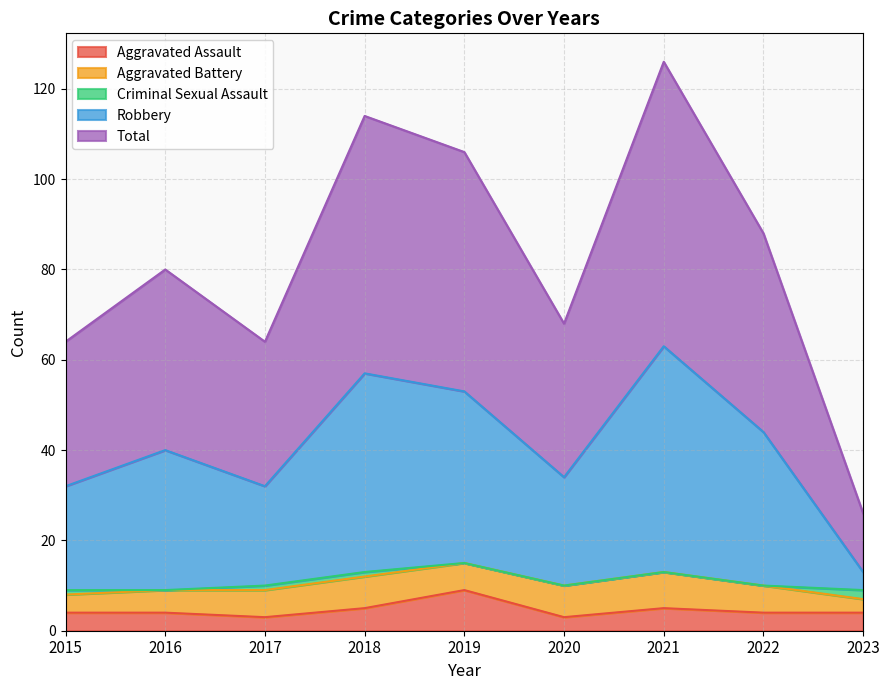

True or false: Aggravated Assault and Robbery cross at least once.

False